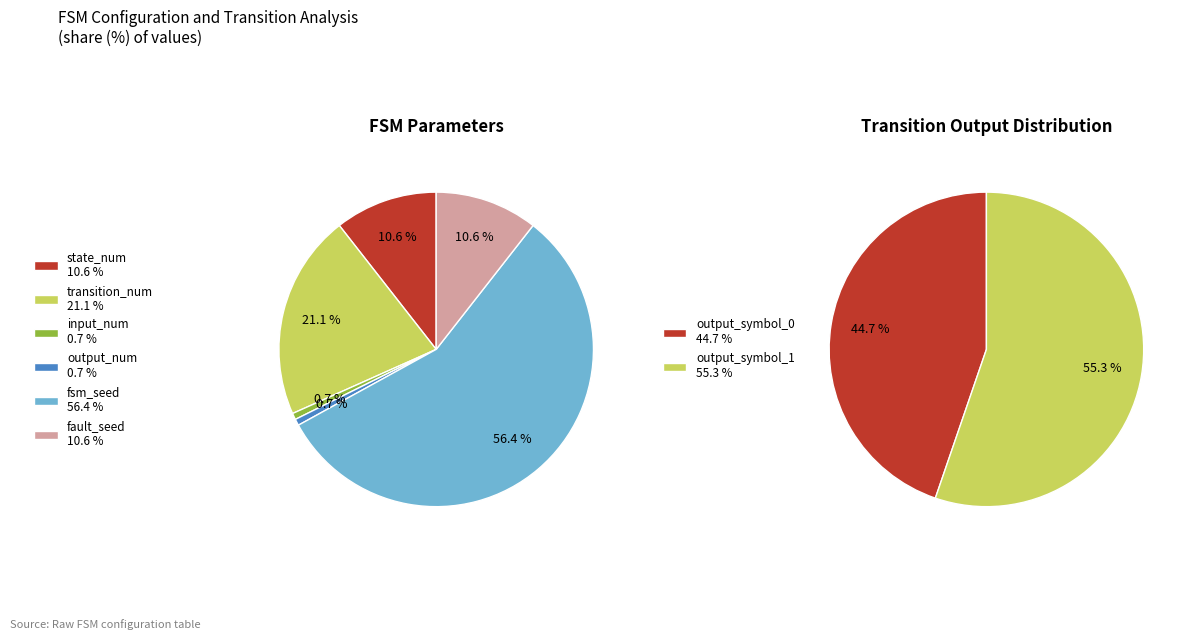

How many segments does this pie chart have?

6